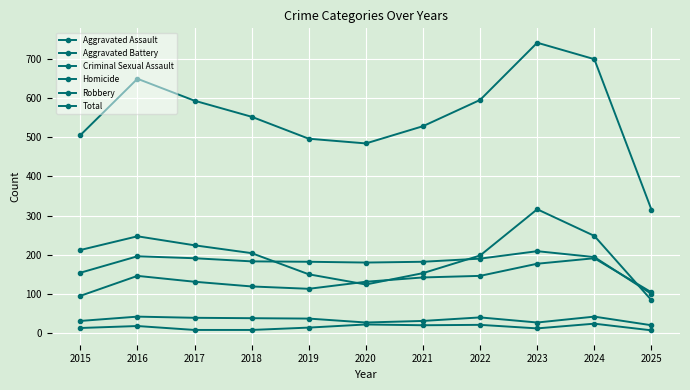

True or false: Robbery and Criminal Sexual Assault intersect in this chart.

False